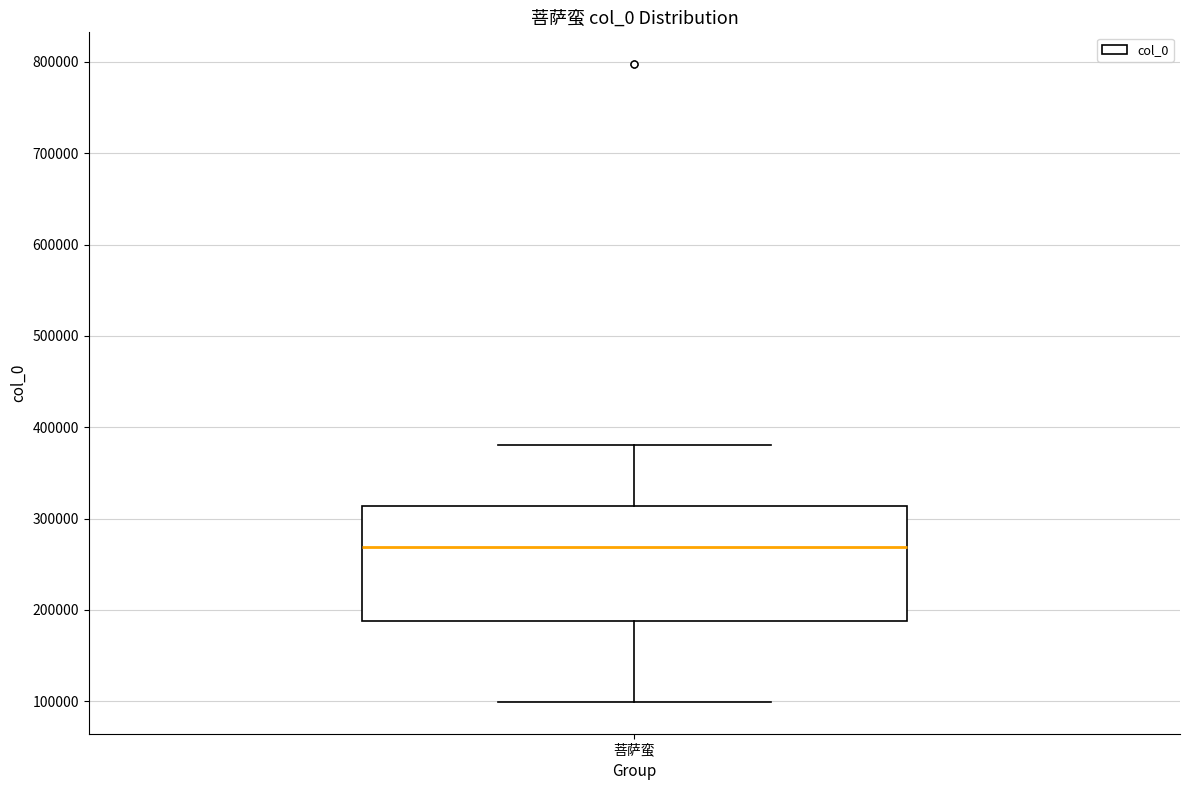

Read this box plot against the y-axis: the position of the median line, the range covered by the box, and the ends of both whiskers. The values are not printed on the chart, so give them approximately, as read against the axis.

median 270000, box 190000 to 310000, whiskers 100000 to 380000